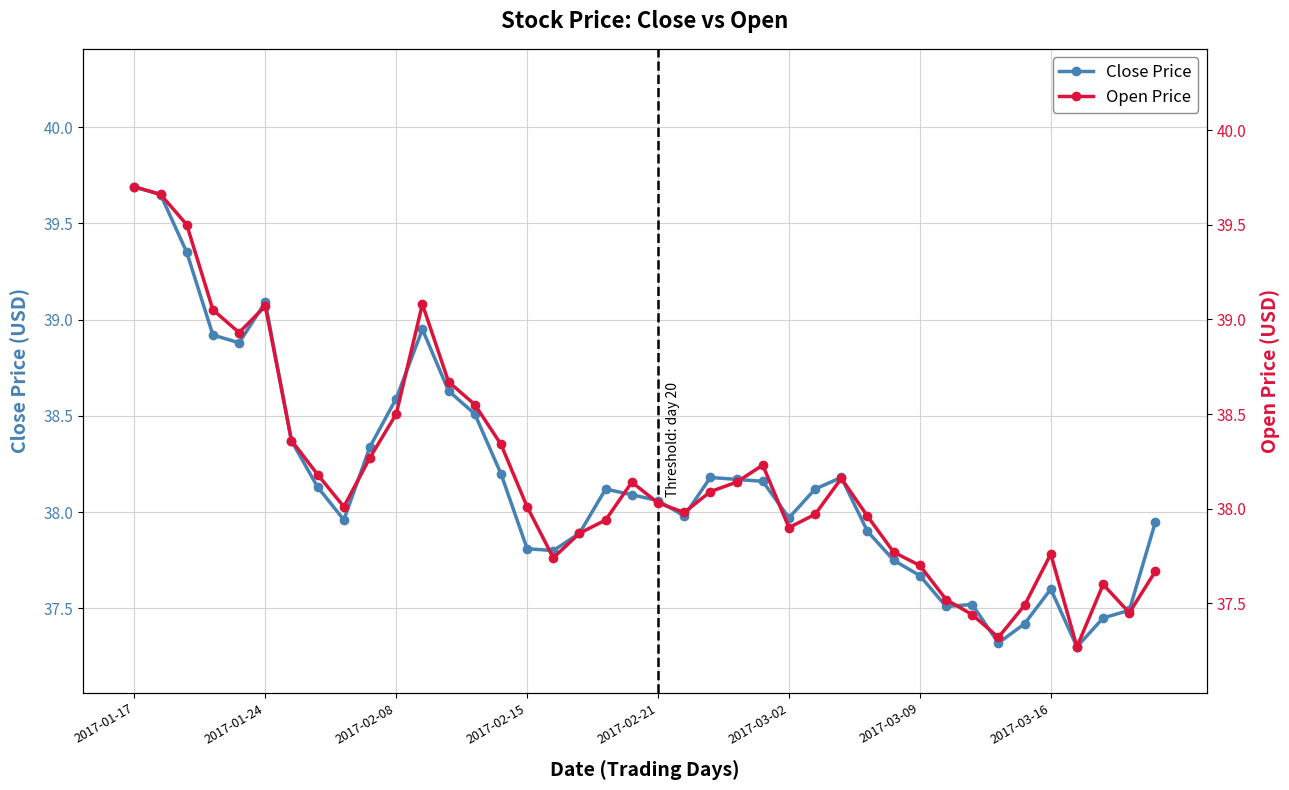

True or false: Close Price has more than 0 points higher than both neighbors.

True